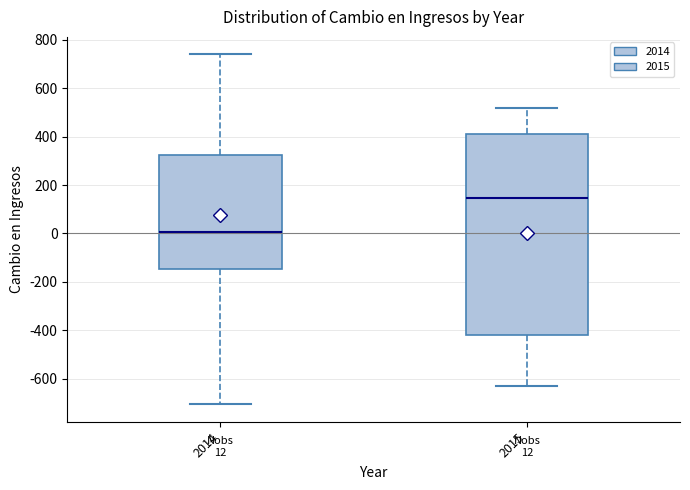

Which box has the highest median line?

2015